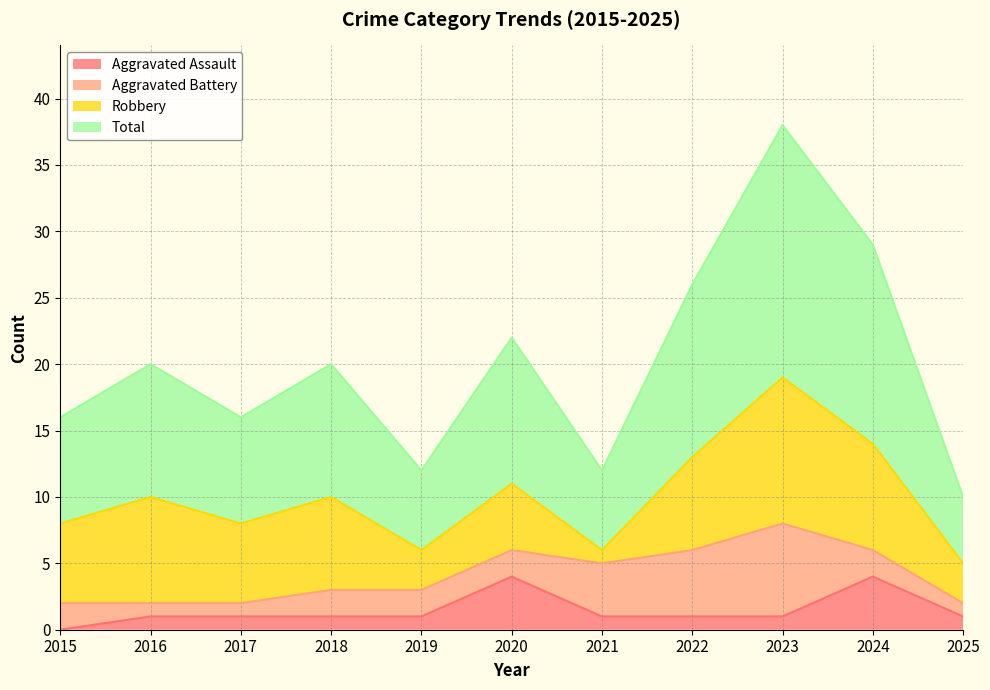

What is the value of the Total point at the 8th from the left?

26